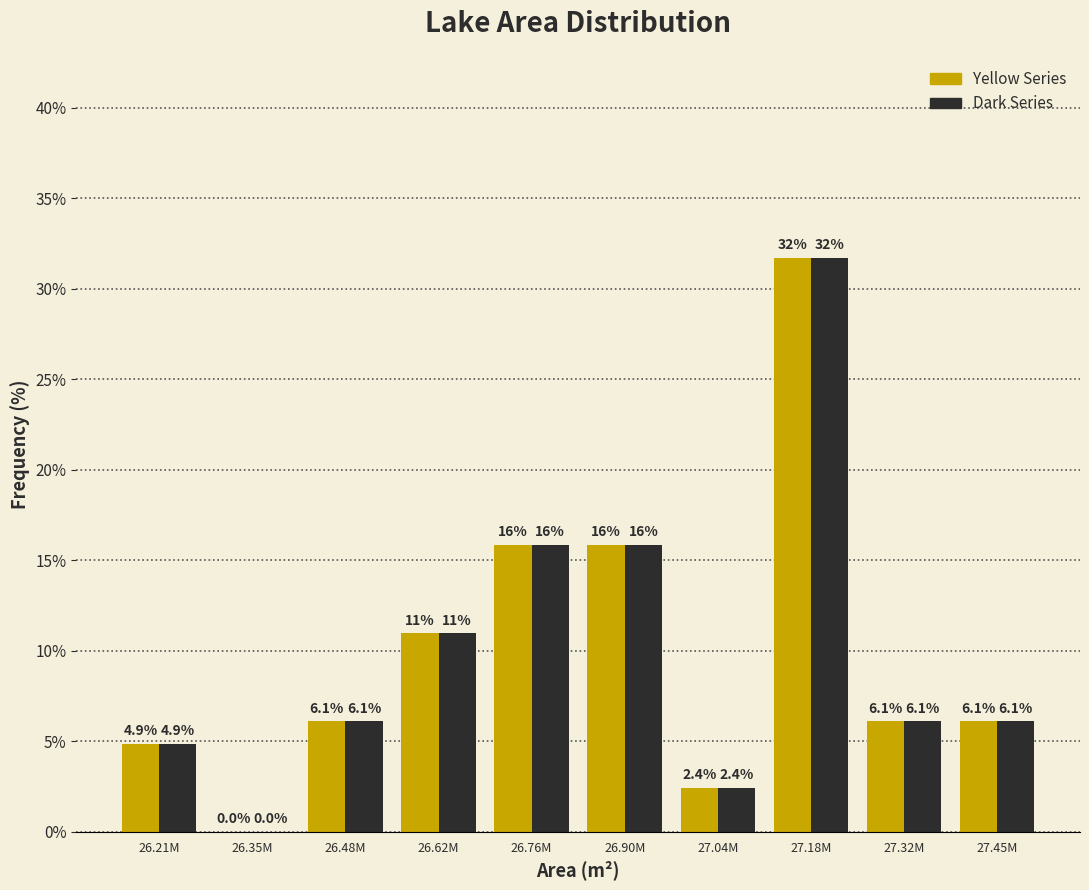

What is the maximum value shown in the chart?

31.7